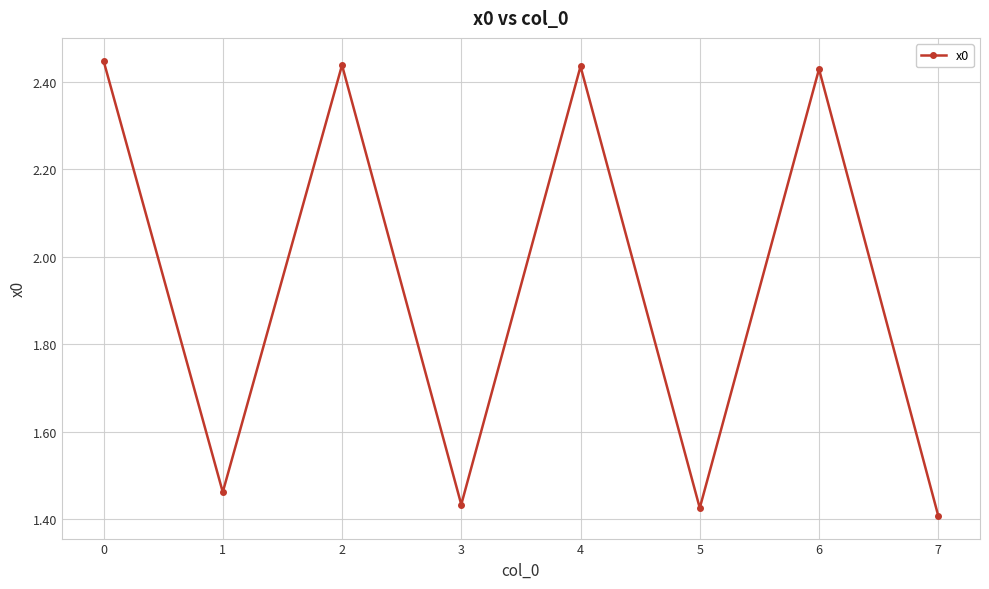

Which label corresponds to the smallest value in the chart?

7